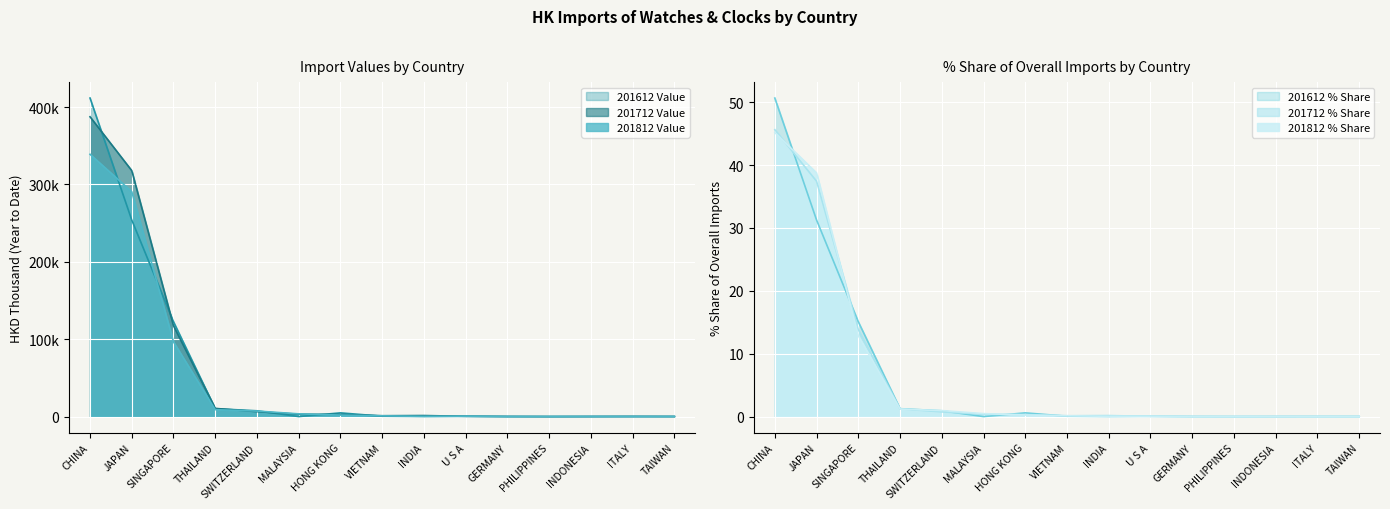

Reading left to right, list all the values displayed in this chart.

201612 Value: CHINA=411691.7	JAPAN=254050.5	SINGAPORE=122600.8	THAILAND=10240.8	SWITZERLAND=7509.5	MALAYSIA=44.4	HONG KONG=4824.8	VIETNAM=507.5	INDIA=200.7	U S A=429.8	GERMANY=91.2	PHILIPPINES=30.4	INDONESIA=77.4	ITALY=86.6	TAIWAN=103.1
201612 % Share: CHINA=50.6	JAPAN=31.3	SINGAPORE=15.1	THAILAND=1.3	SWITZERLAND=0.9	MALAYSIA=0.0	HONG KONG=0.6	VIETNAM=0.1	INDIA=0.0	U S A=0.1	GERMANY=0.0	PHILIPPINES=0.0	INDONESIA=0.0	ITALY=0.0	TAIWAN=0.0
201712 Value: CHINA=387484.0	JAPAN=317884.0	SINGAPORE=117335.8	THAILAND=10592.4	SWITZERLAND=6392.5	MALAYSIA=3110.8	HONG KONG=2807.0	VIETNAM=1140.2	INDIA=1377.9	U S A=371.7	GERMANY=135.3	PHILIPPINES=26.4	INDONESIA=93.5	ITALY=190.6	TAIWAN=110.0
201712 % Share: CHINA=45.6	JAPAN=37.4	SINGAPORE=13.8	THAILAND=1.2	SWITZERLAND=0.8	MALAYSIA=0.4	HONG KONG=0.3	VIETNAM=0.1	INDIA=0.2	U S A=0.0	GERMANY=0.0	PHILIPPINES=0.0	INDONESIA=0.0	ITALY=0.0	TAIWAN=0.0
201812 Value: CHINA=339017.1	JAPAN=290711.1	SINGAPORE=96561.2	THAILAND=8951.7	SWITZERLAND=7174.1	MALAYSIA=3539.9	HONG KONG=1953.8	VIETNAM=963.0	INDIA=385.1	U S A=500.0	GERMANY=78.2	PHILIPPINES=77.9	INDONESIA=139.8	ITALY=122.9	TAIWAN=72.1
201812 % Share: CHINA=45.2	JAPAN=38.7	SINGAPORE=12.9	THAILAND=1.2	SWITZERLAND=1.0	MALAYSIA=0.5	HONG KONG=0.3	VIETNAM=0.1	INDIA=0.1	U S A=0.1	GERMANY=0.0	PHILIPPINES=0.0	INDONESIA=0.0	ITALY=0.0	TAIWAN=0.0